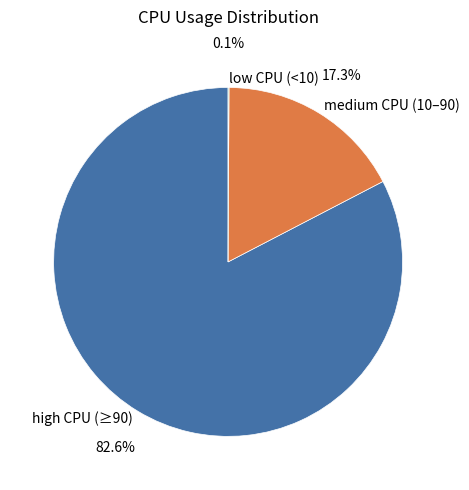

Which slice is the largest?

high CPU (≥90)